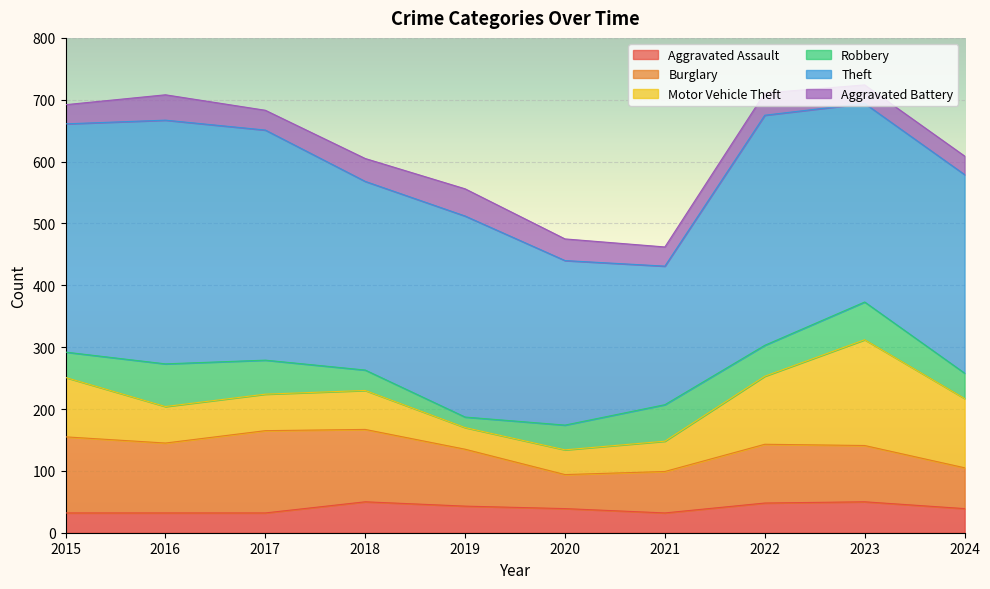

At which label does Motor Vehicle Theft reach its minimum?

2019